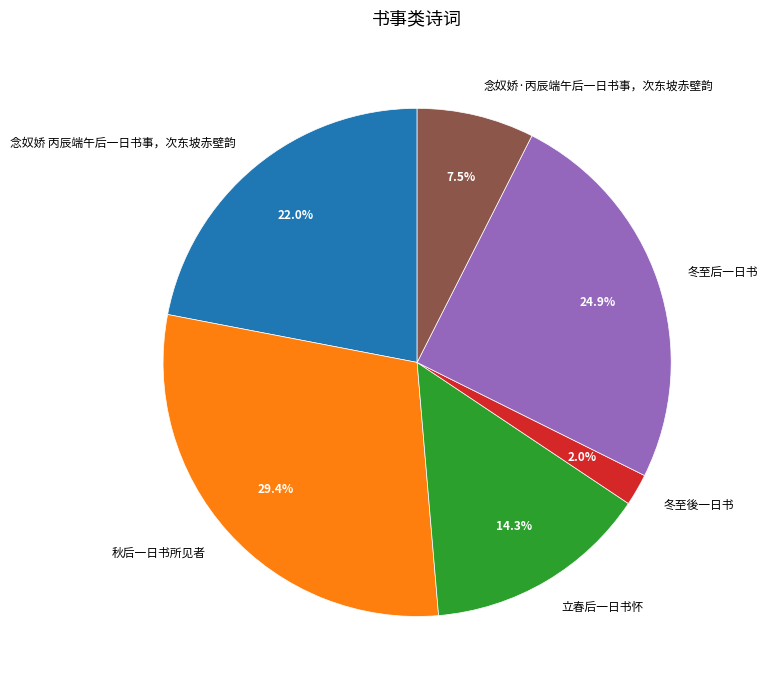

What is the largest slice in the pie chart?

秋后一日书所见者